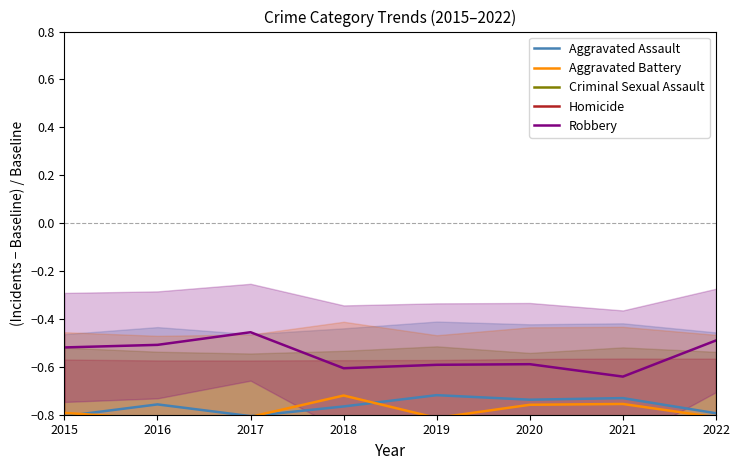

What is the total value across all series at 2022?

-4.0